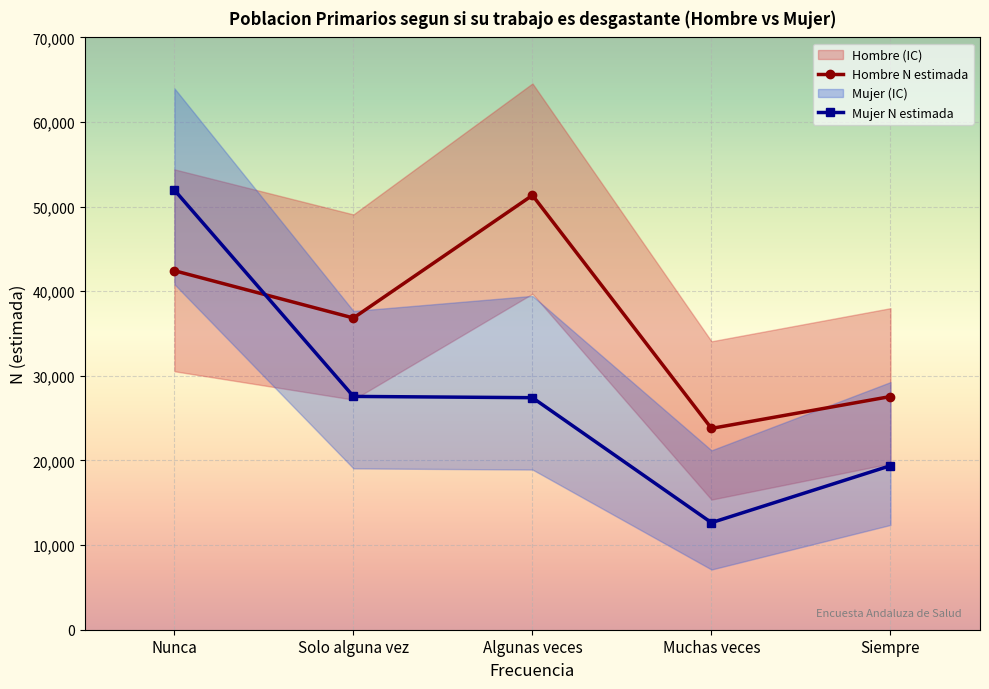

True or false: Mujer N (lim inf IC) and Mujer N (estimada) intersect in this chart.

False